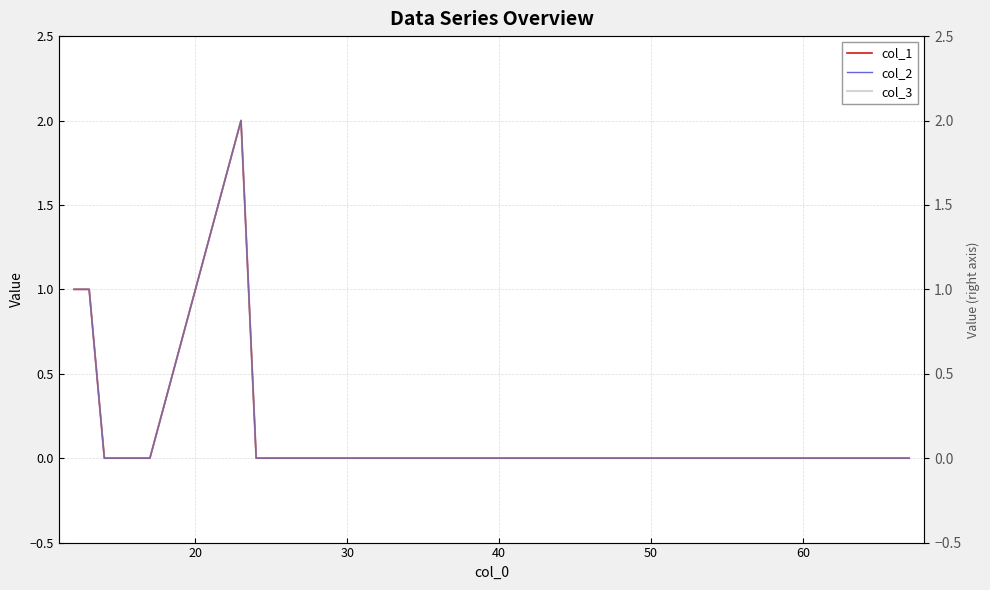

Which series has the widest spread of values?

col_1